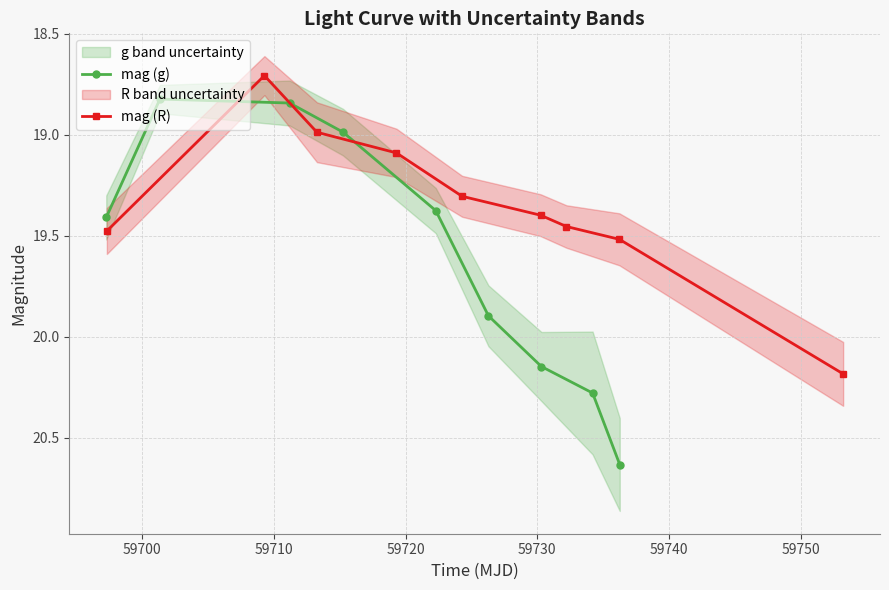

True or false: mag (R) has more than 2 interior local peaks.

False